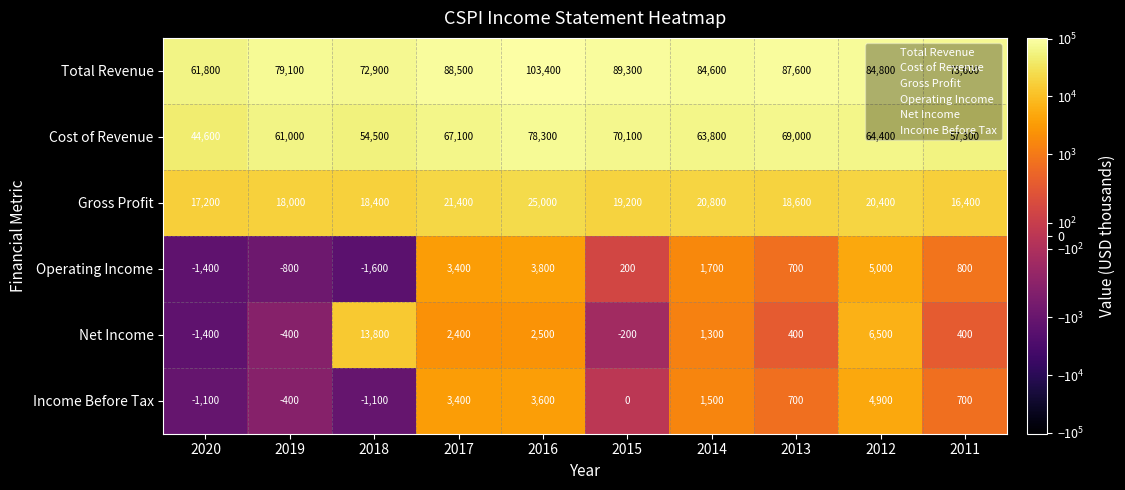

What is the difference between the Gross Profit values at 2016 and 2018?

6600